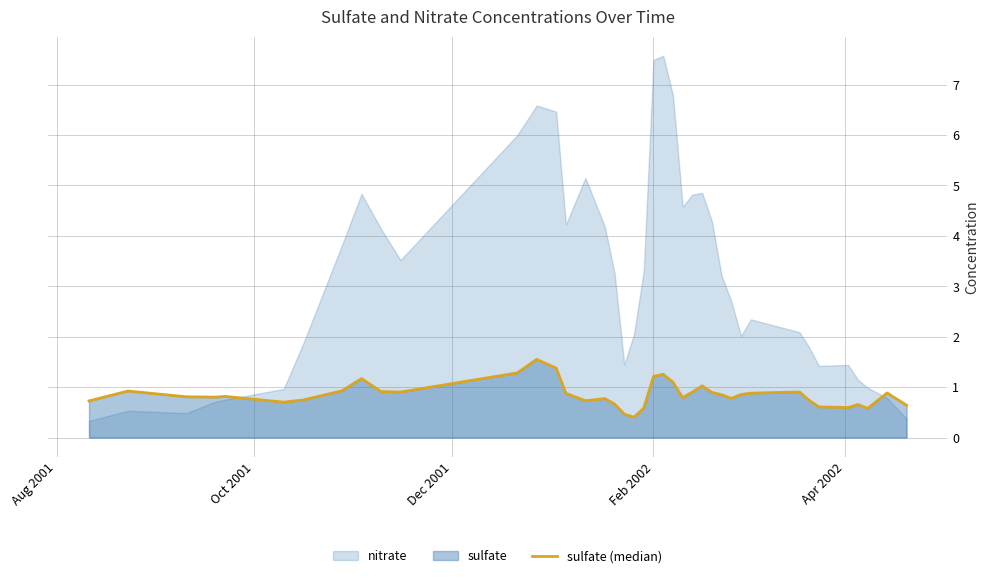

How many lines are shown in the chart?

1